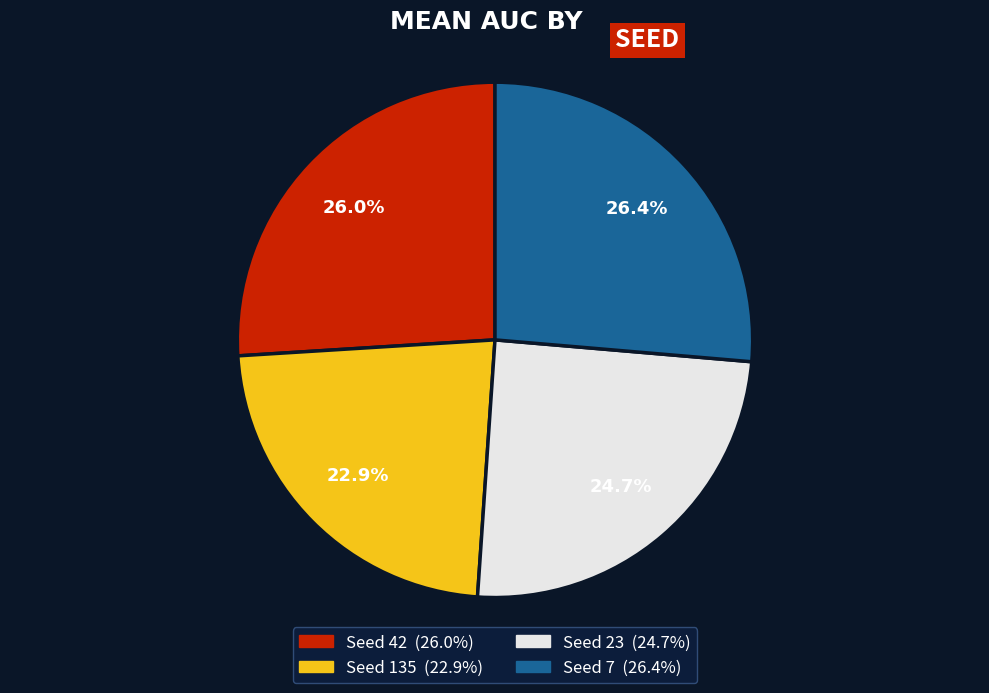

Is there a majority slice in this chart?

No